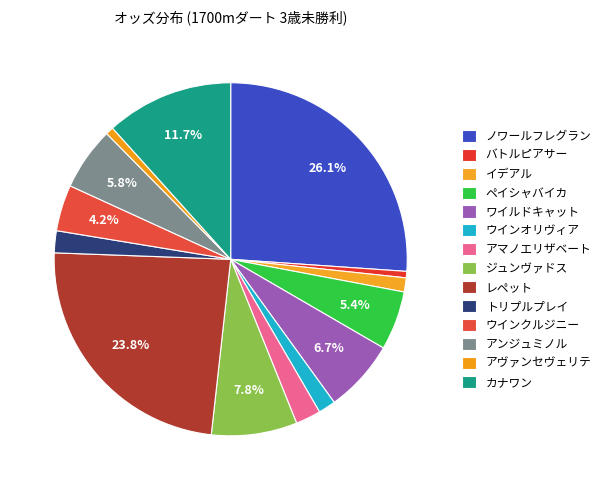

To the nearest percent, what percentage of the pie is カナワン?

12%